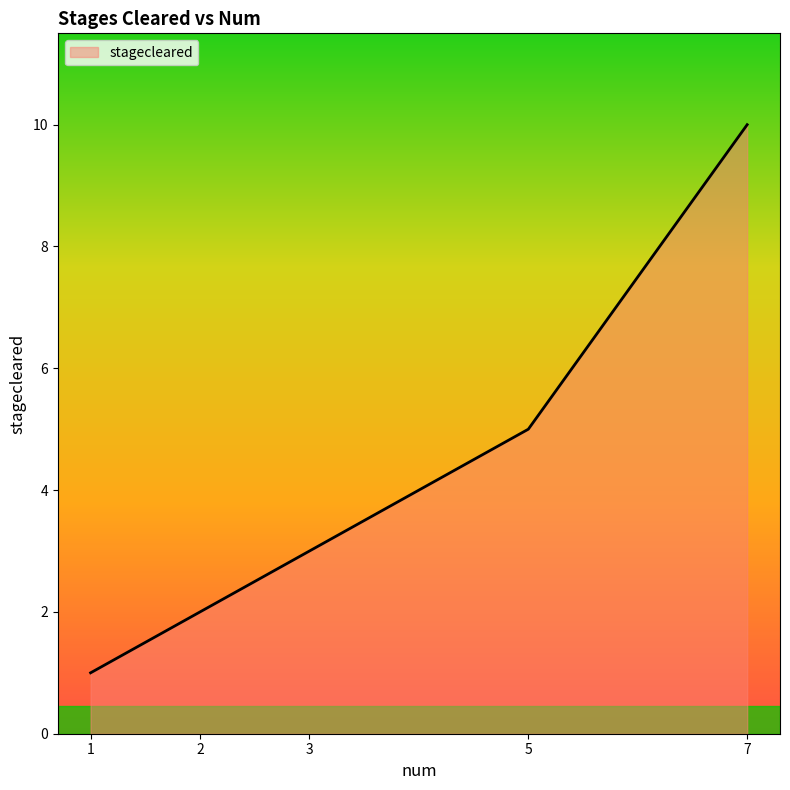

How many lines are shown in the chart?

1